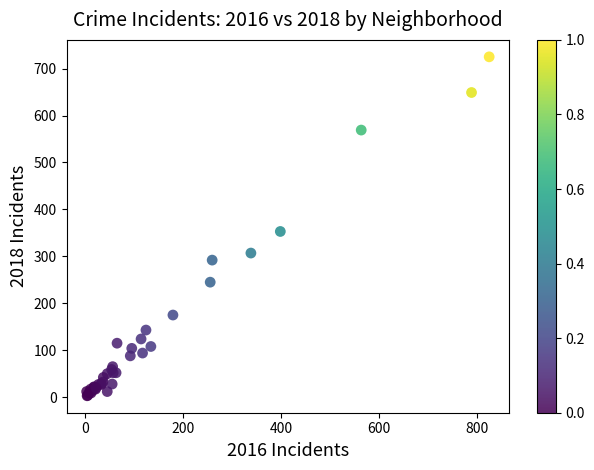

What Y value in the scatter plot is closest to 364?

353